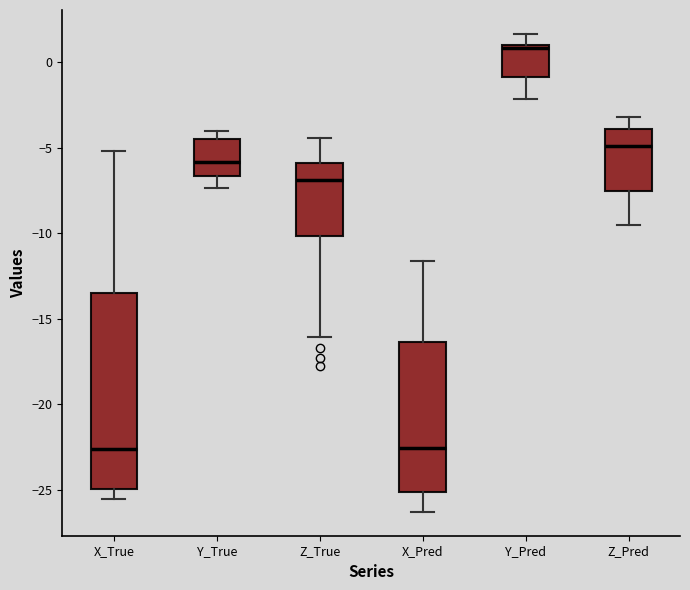

Which box's median line is the highest?

Y_Pred